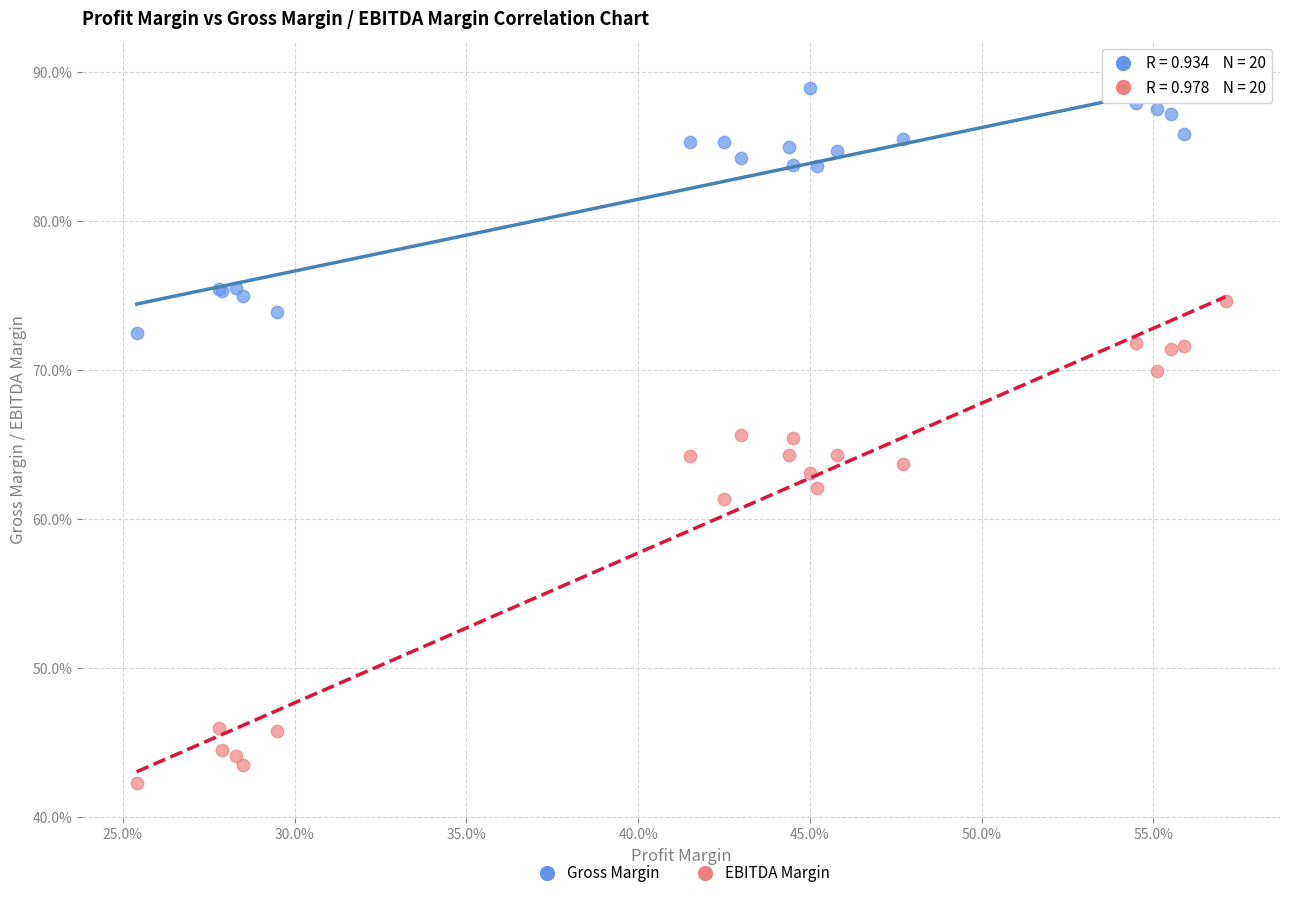

Which series contains the lowest Y value?

EBITDA Margin